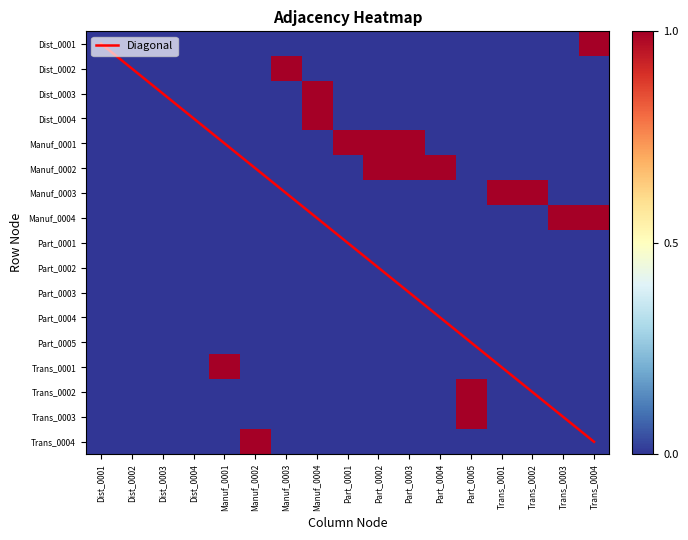

What is the spread (max minus min) of values at Part_0004?

1